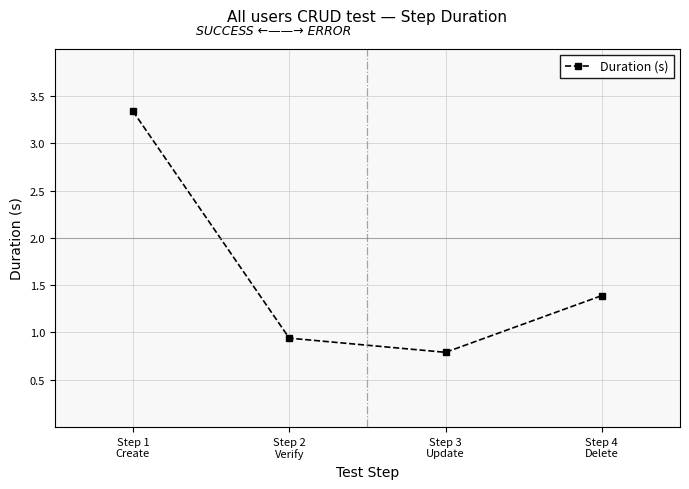

At which category does the data reach its first local valley?

Step 3
Update